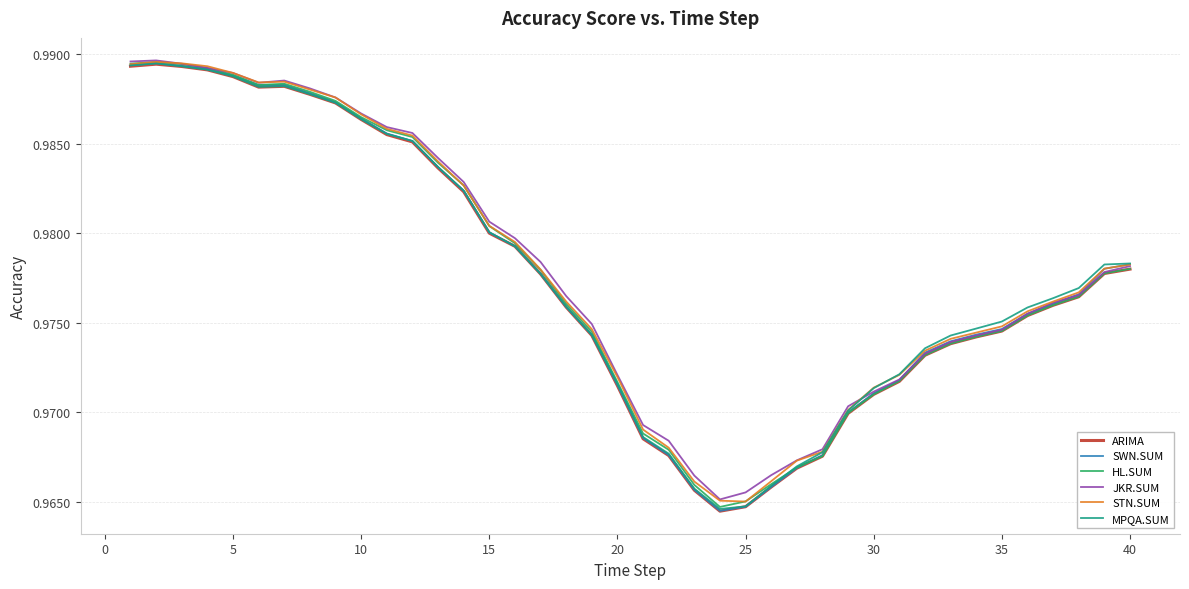

Which series has the widest spread of values?

SWN.SUM